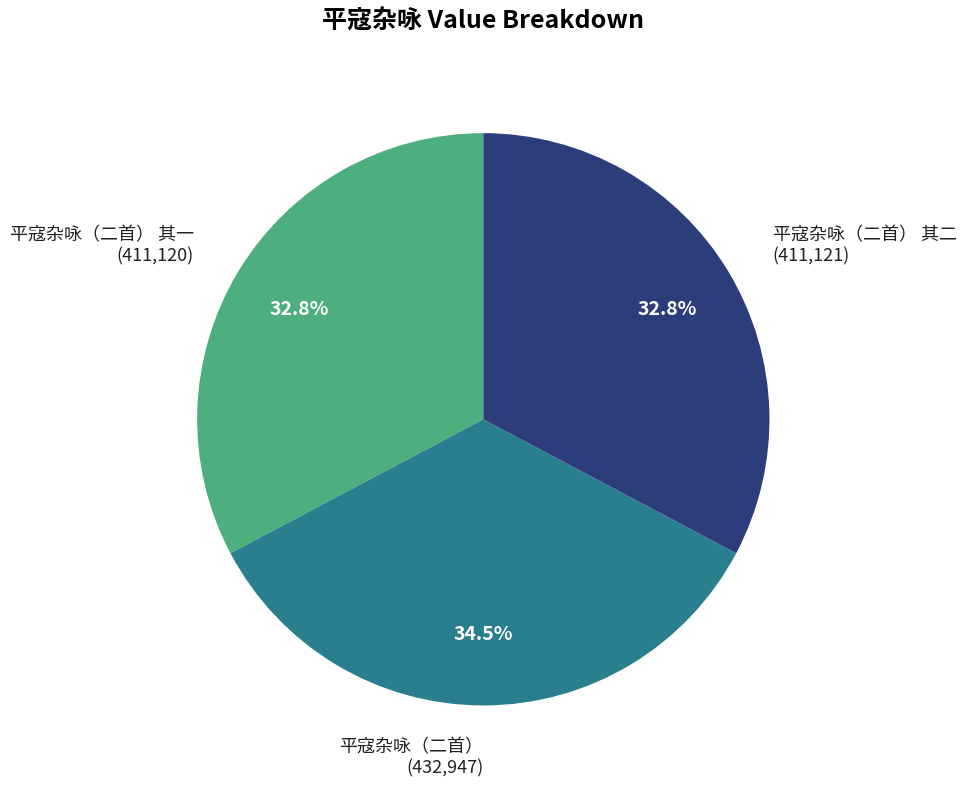

Does any single category account for the majority?

No